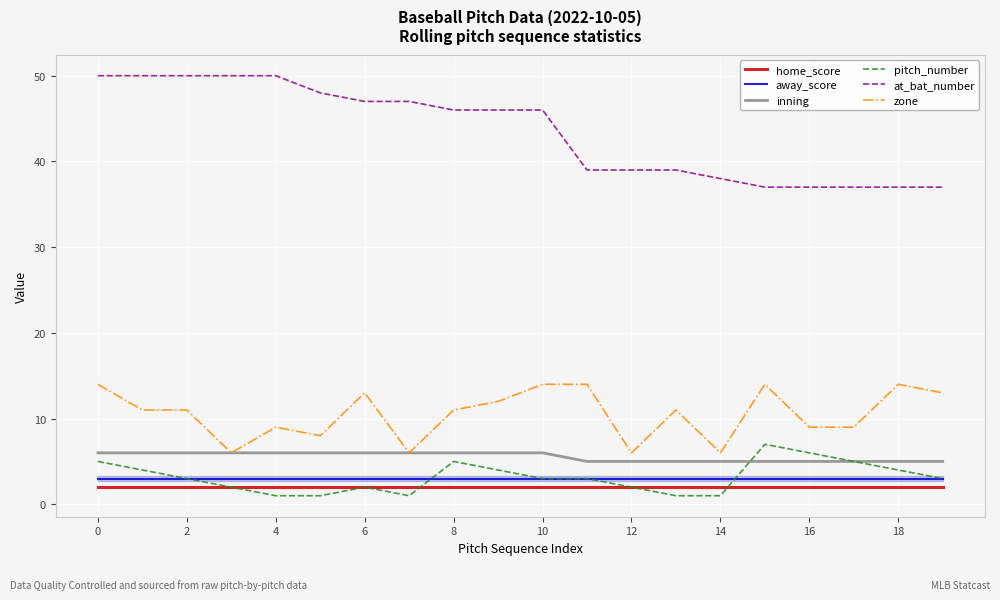

Which series has the largest range (max minus min)?

at_bat_number